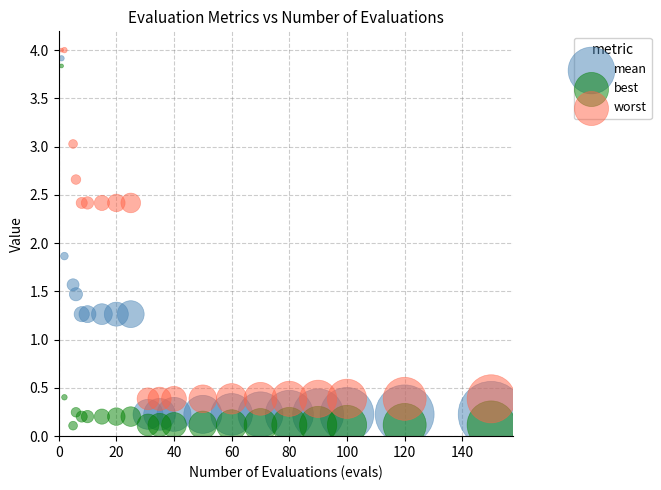

Which series reaches the minimum Y coordinate?

best